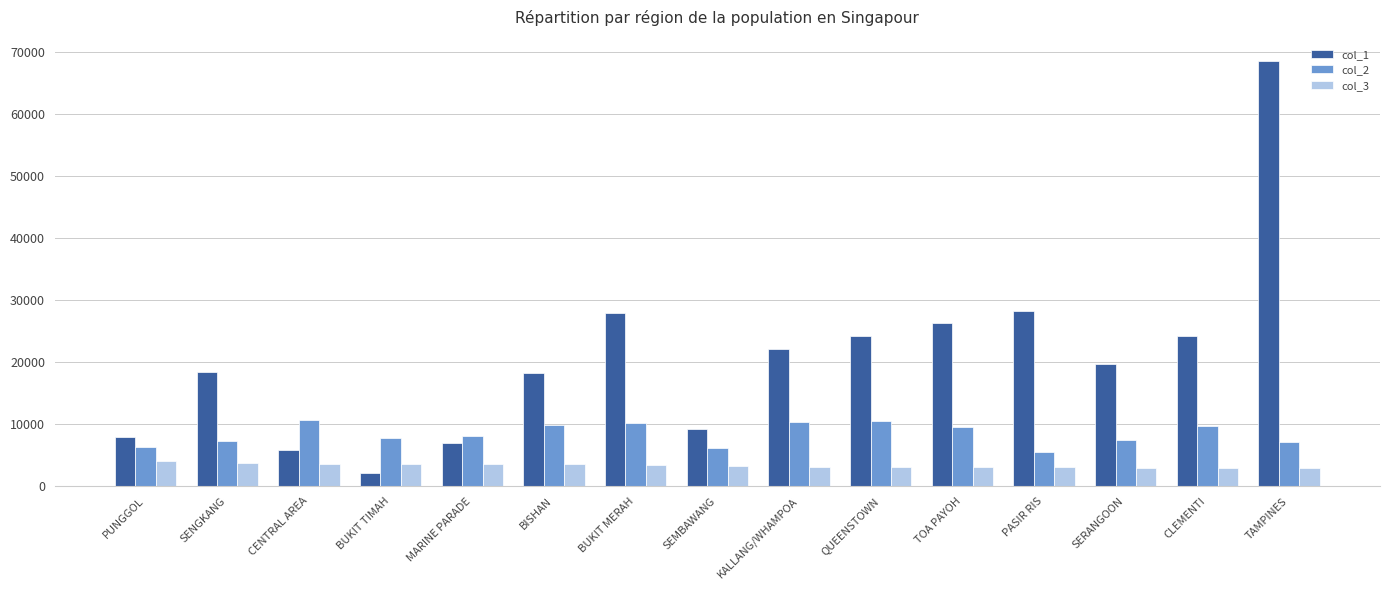

The value of col_3 at TAMPINES is 2890. True or false?

True